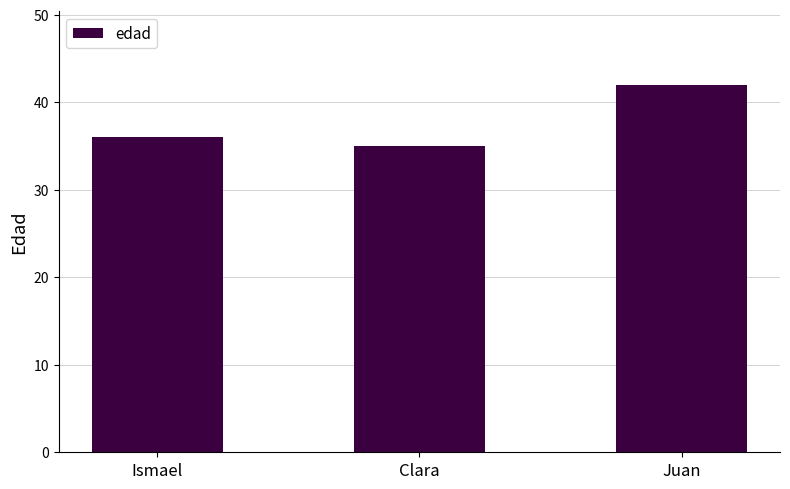

What is the maximum value shown in the chart?

42